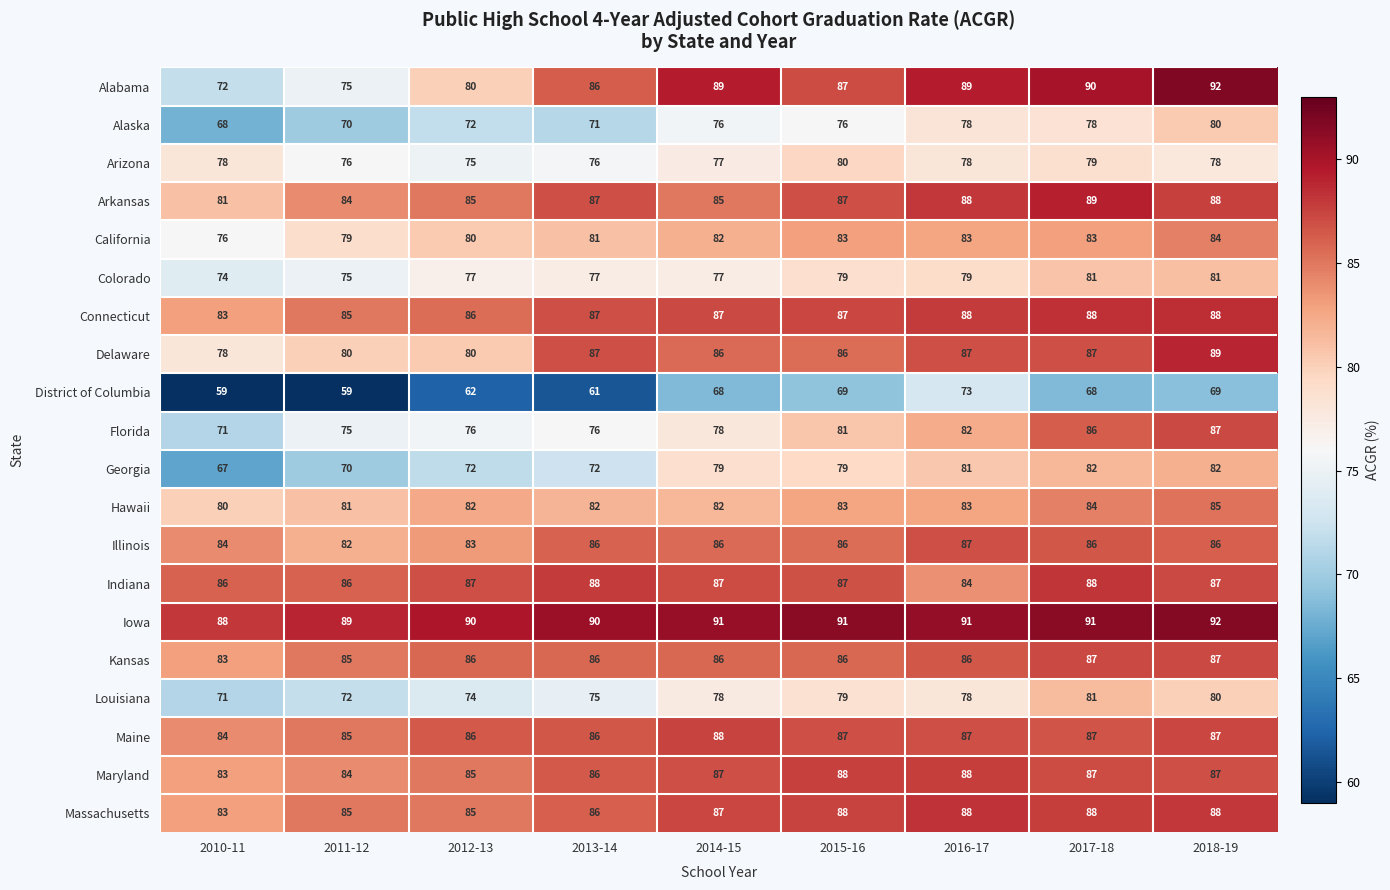

What is the total value across all series at 2012-13?

1603